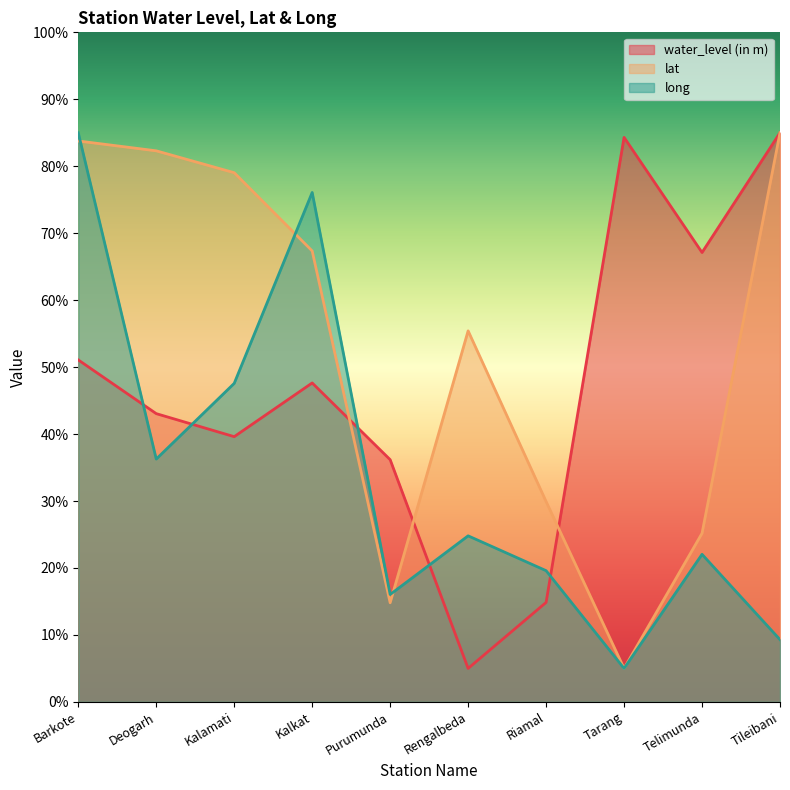

What is the label of the 10th point from the left?

Tileibani